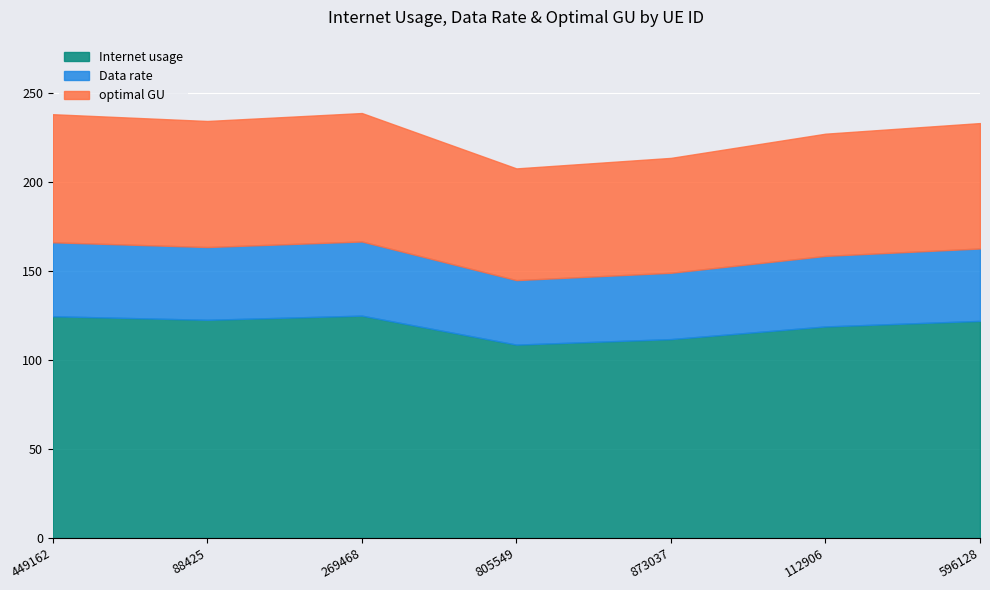

Rank the series by their maximum value, from highest to lowest.

Internet usage, optimal GU, Data rate